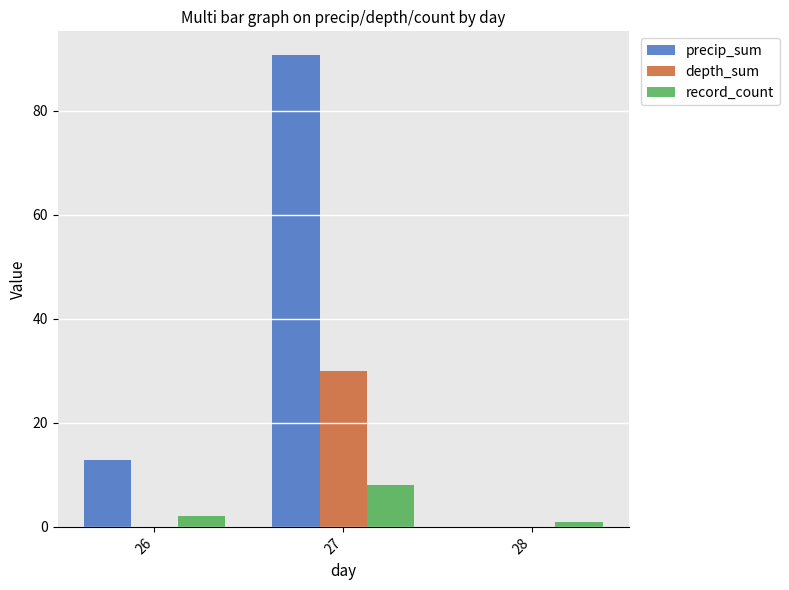

Is the value of depth_sum at 27 greater than the value of precip_sum at 28?

Yes